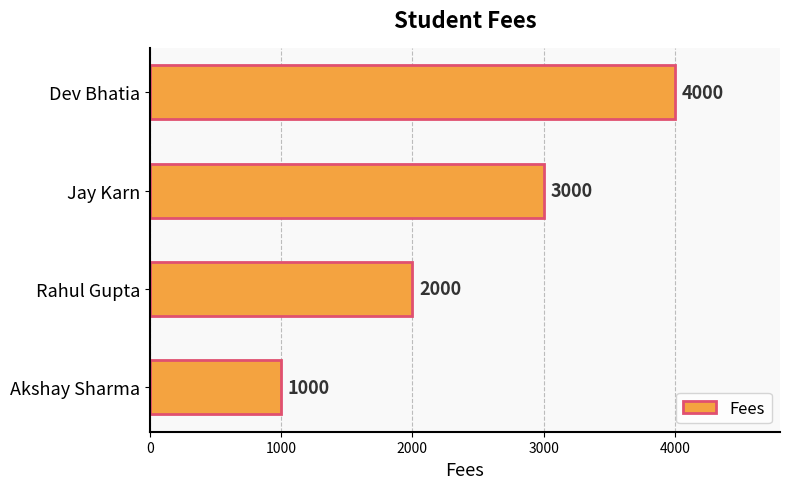

What is the difference between the second highest and second lowest values?

1000